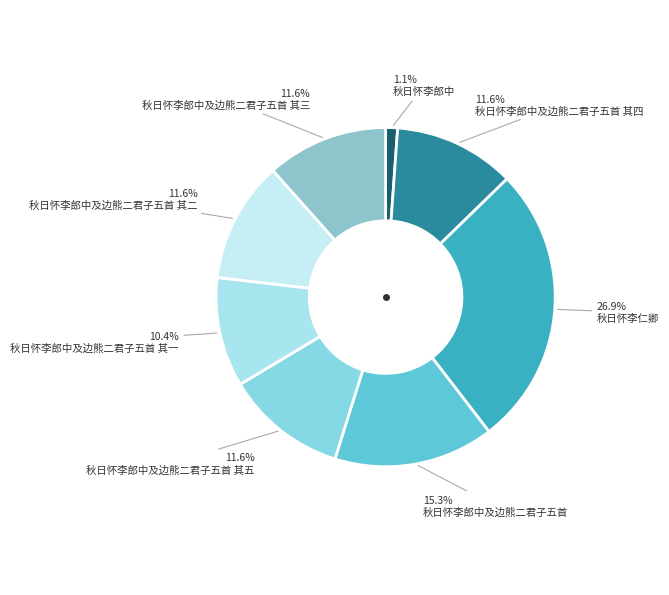

What is the ratio of the value at 秋日怀李仁卿 to the value at 秋日怀李郎中及边熊二君子五首 其二?

2.3